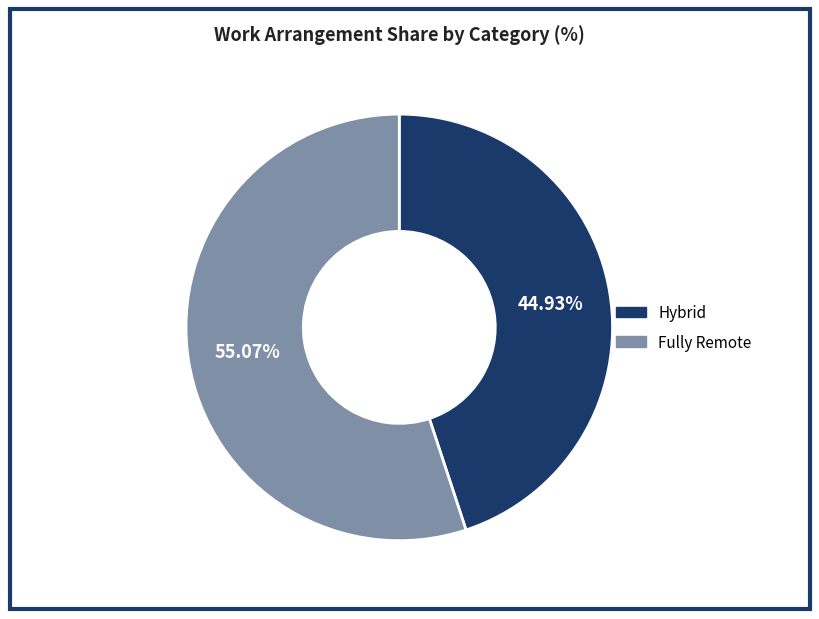

Rank the categories by value from lowest to highest.

Hybrid, Fully Remote